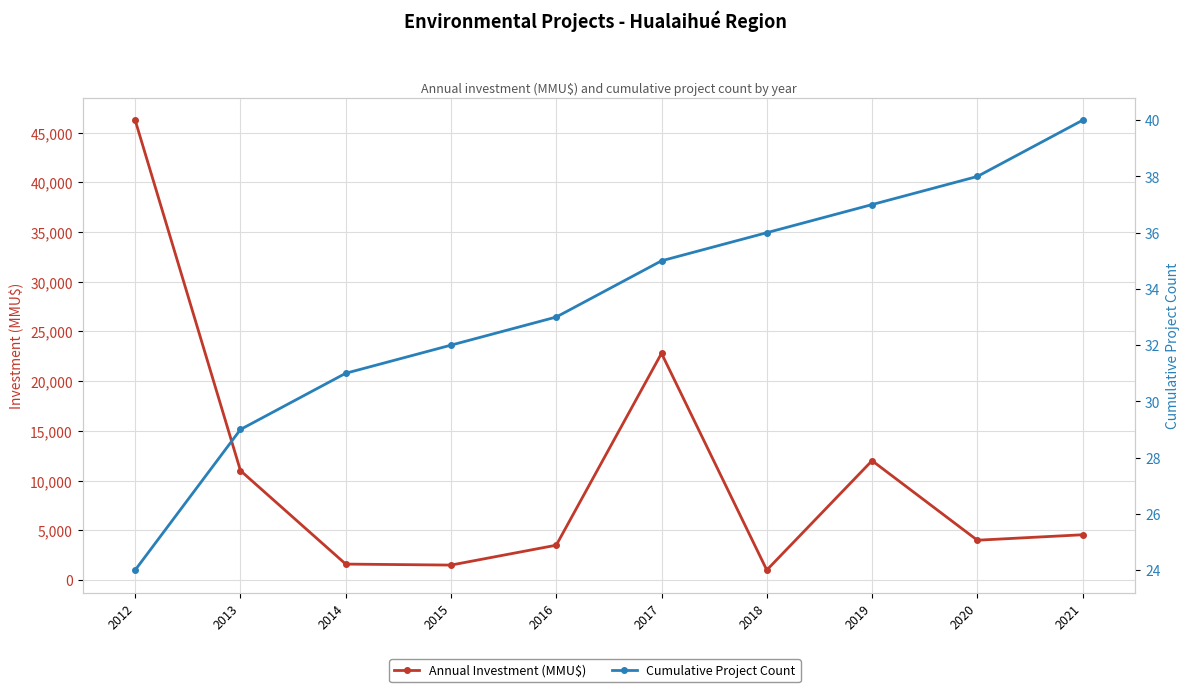

True or false: Annual Investment (MMU$) has more than 1 points higher than both neighbors.

True